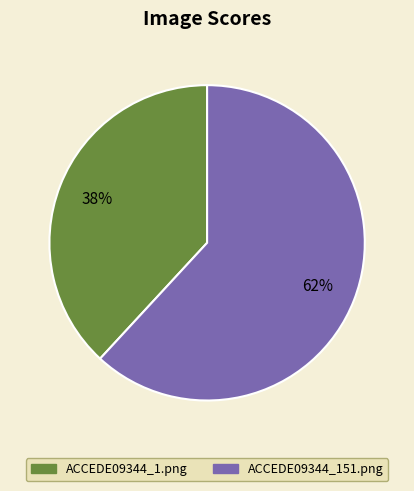

What is the majority slice?

ACCEDE09344_151.png